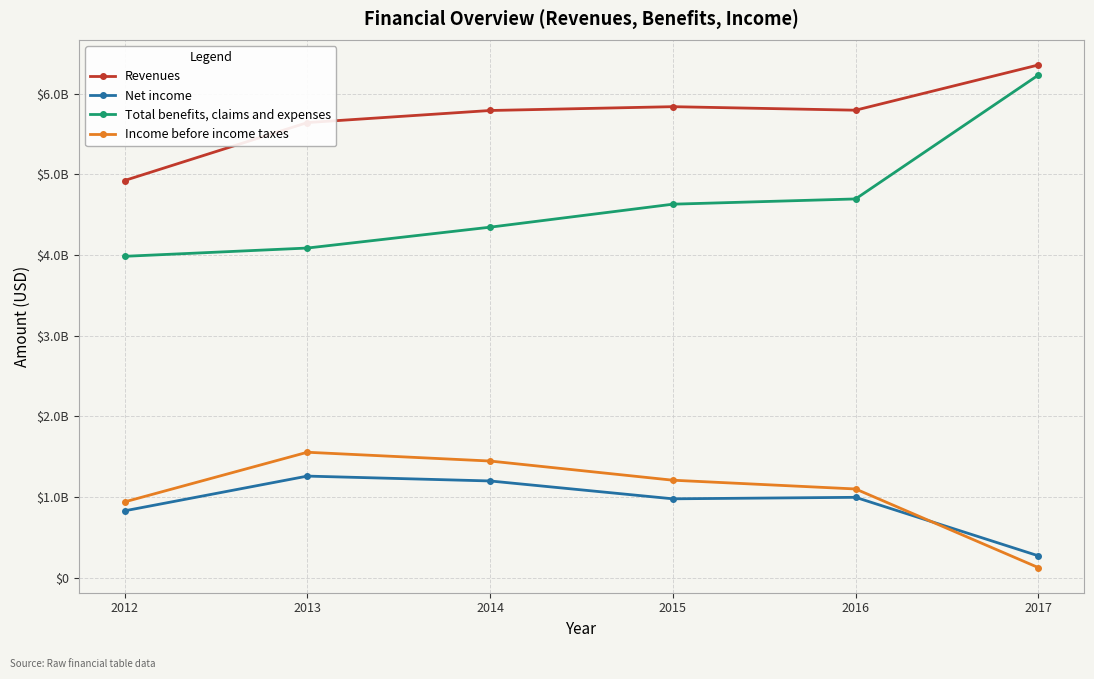

True or false: Revenues and Income before income taxes intersect in this chart.

False